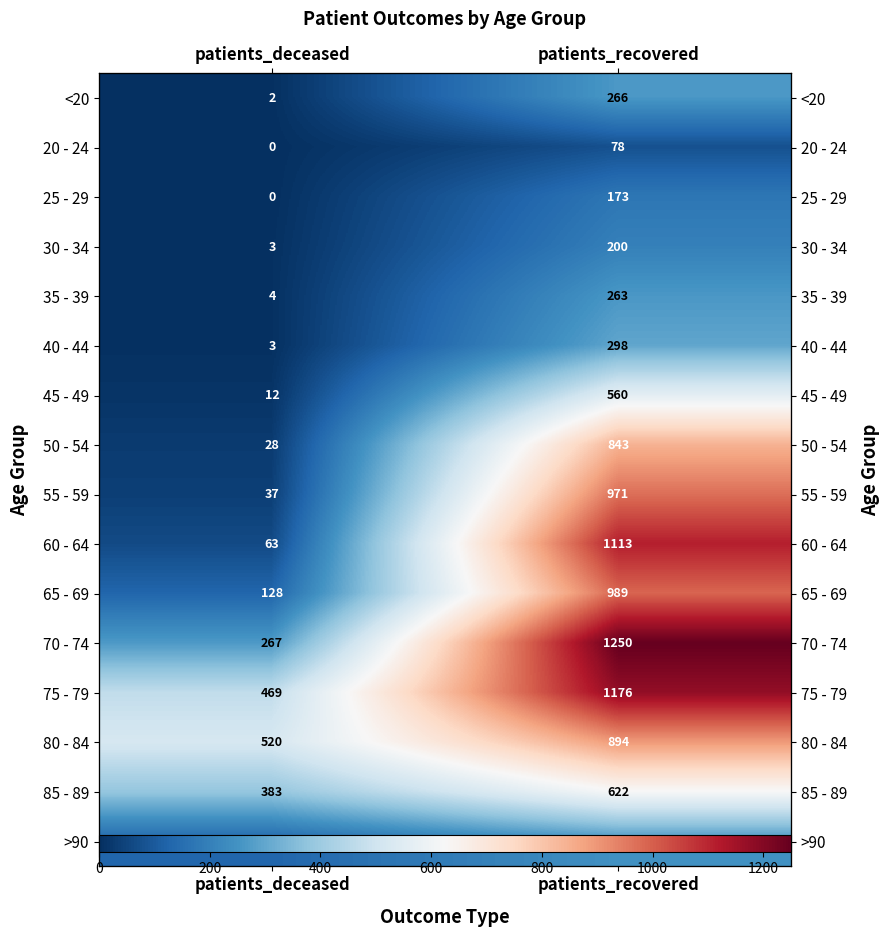

What is the spread (max minus min) of values at patients_recovered?

1172